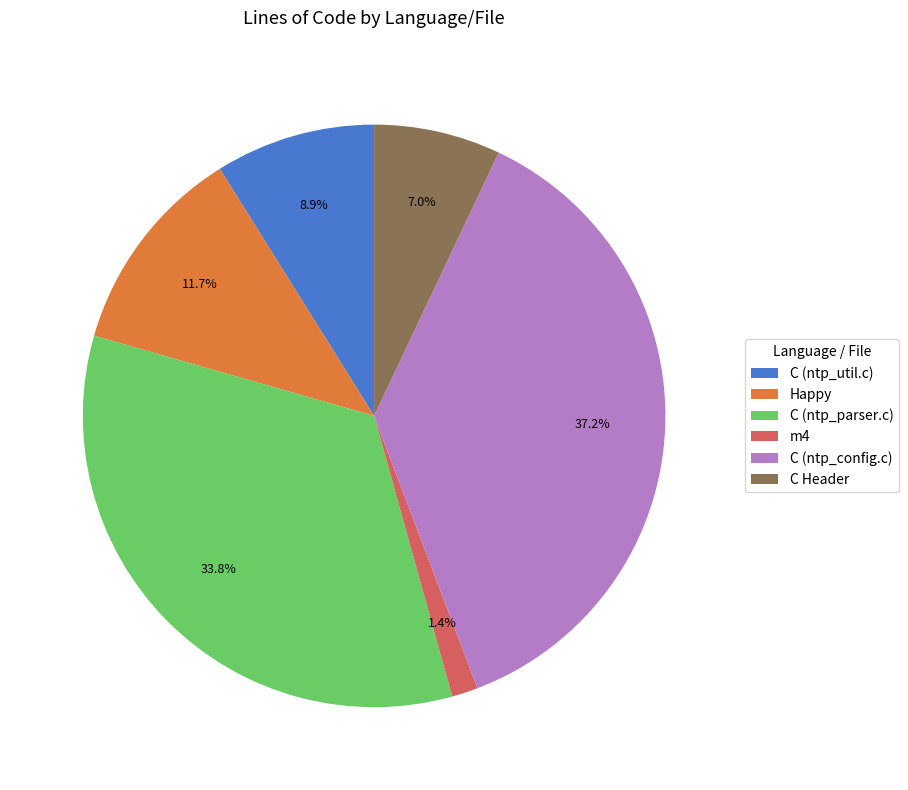

Do C Header and C (ntp_config.c) together represent more than half of the pie?

No